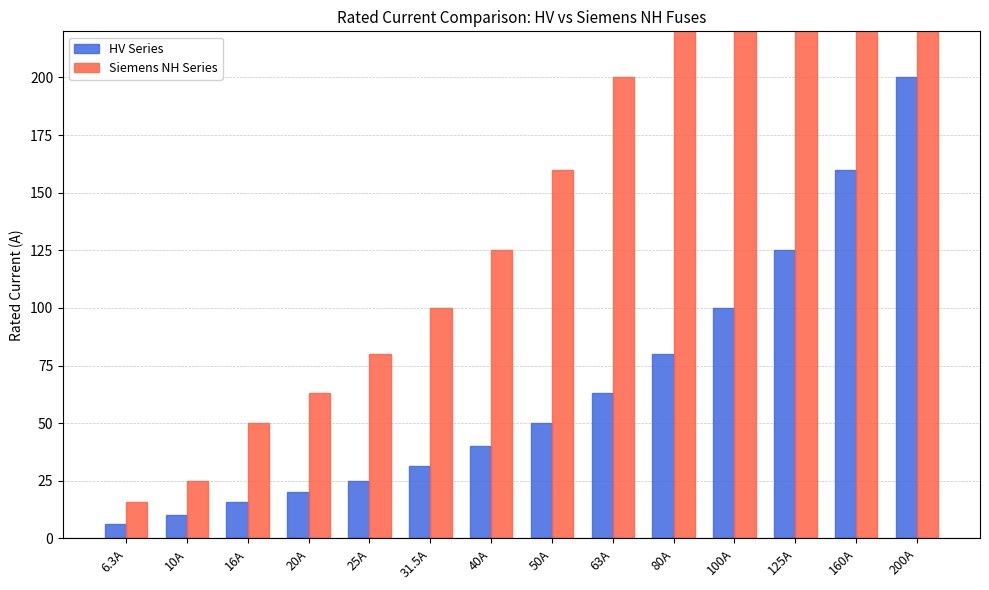

How many bars are there in total?

28